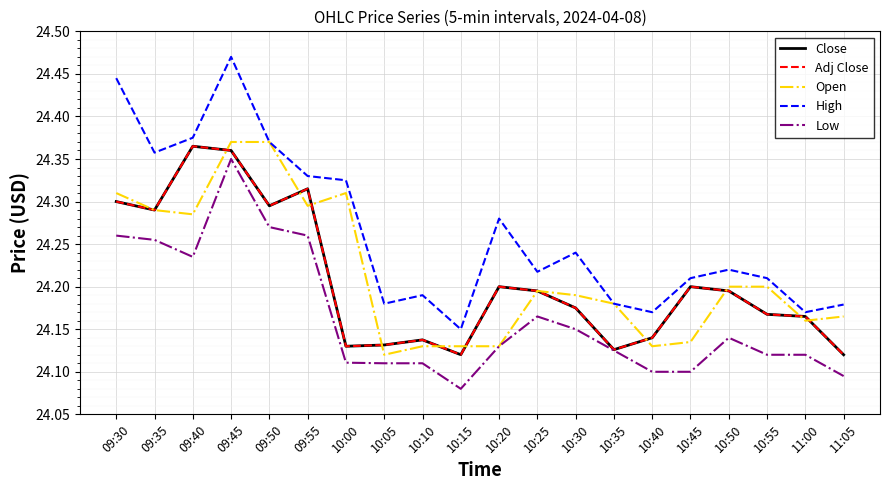

Which category has the lowest value in the Open series?

10:05